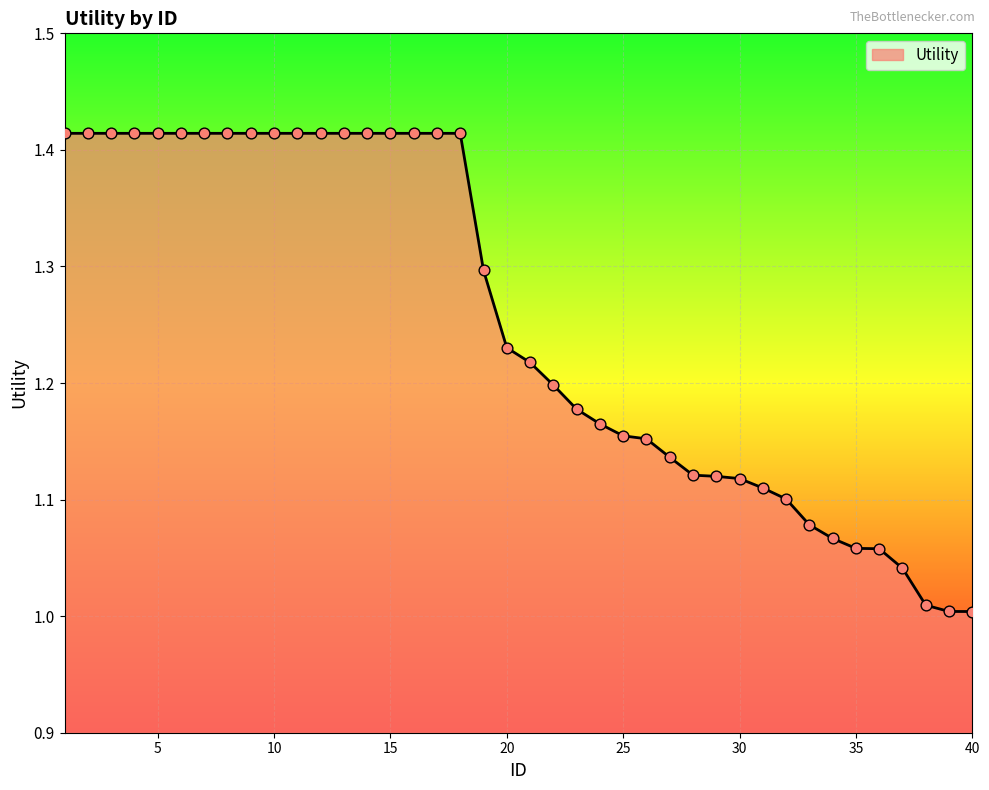

What is the difference between the maximum and minimum values?

0.4